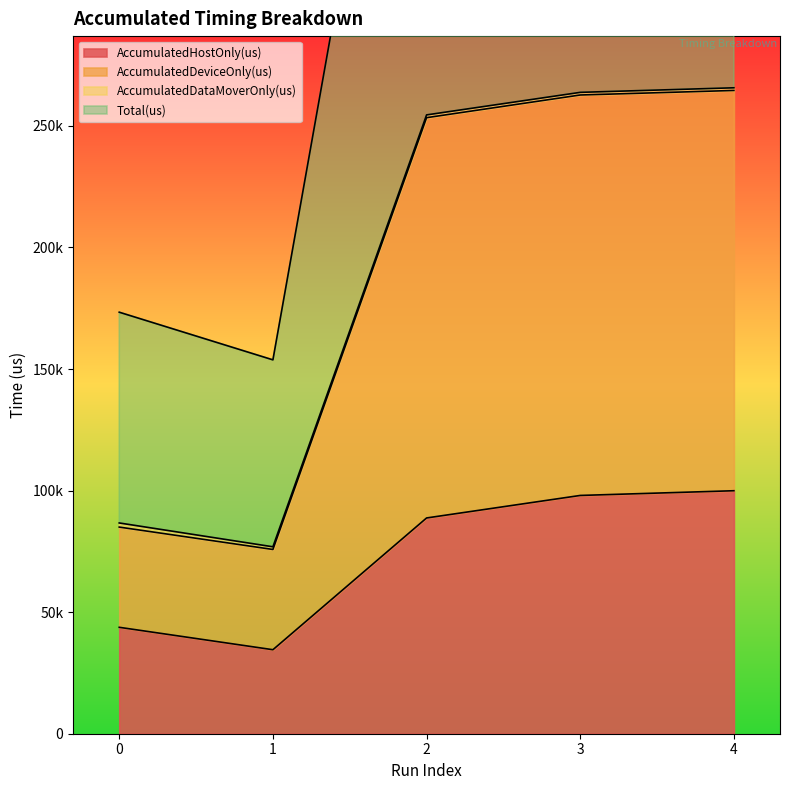

Which series has the largest range (max minus min)?

AccumulatedDeviceOnly(us)